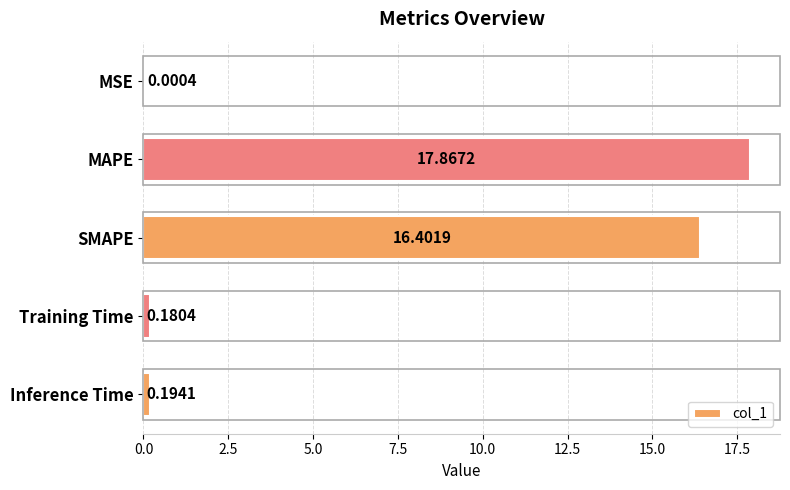

Where is the data nearest to the value 8?

Inference Time